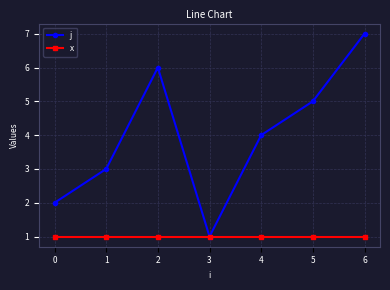

Is the value of j at 1 greater than the value of x at 3?

Yes